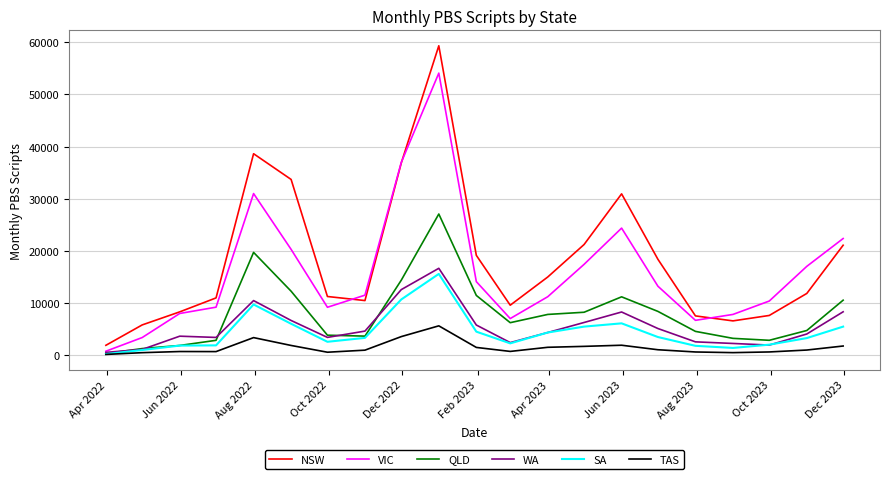

True or false: NSW and TAS intersect in this chart.

False